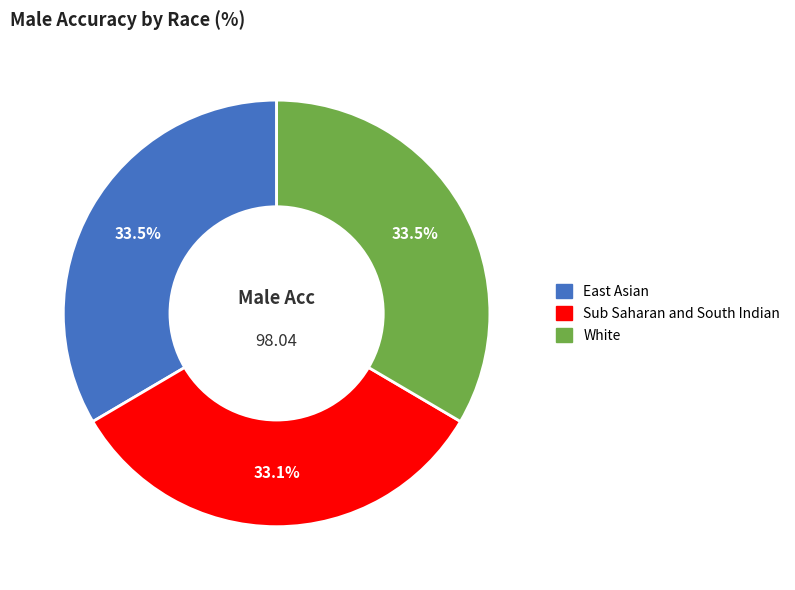

The Sub Saharan and South Indian slice represents 19% of the pie. True or false?

False